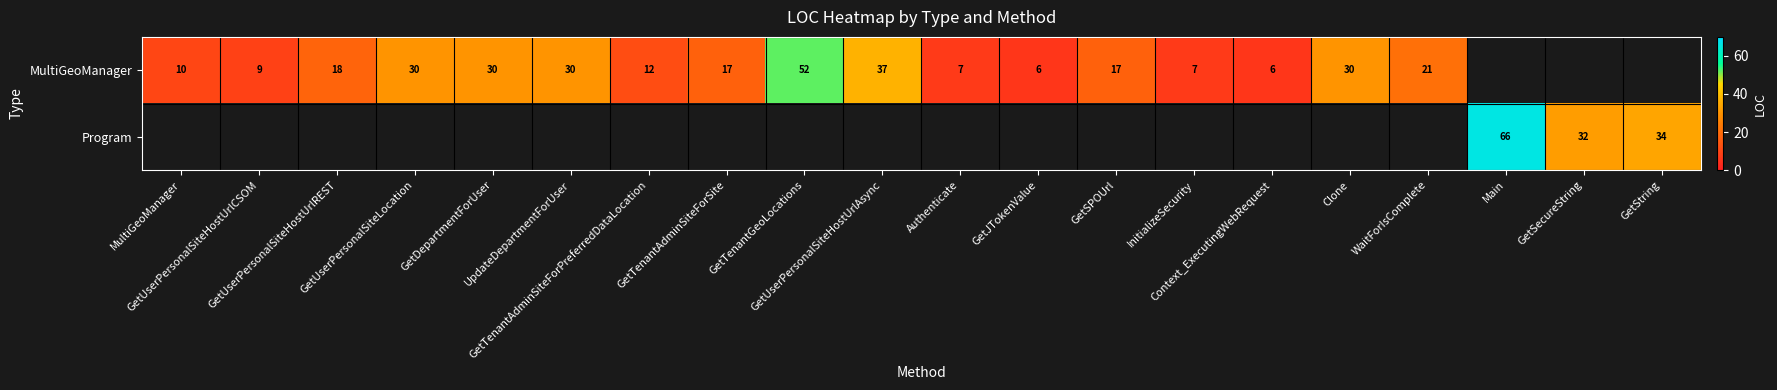

Which label corresponds to the smallest value in the chart?

GetJTokenValue